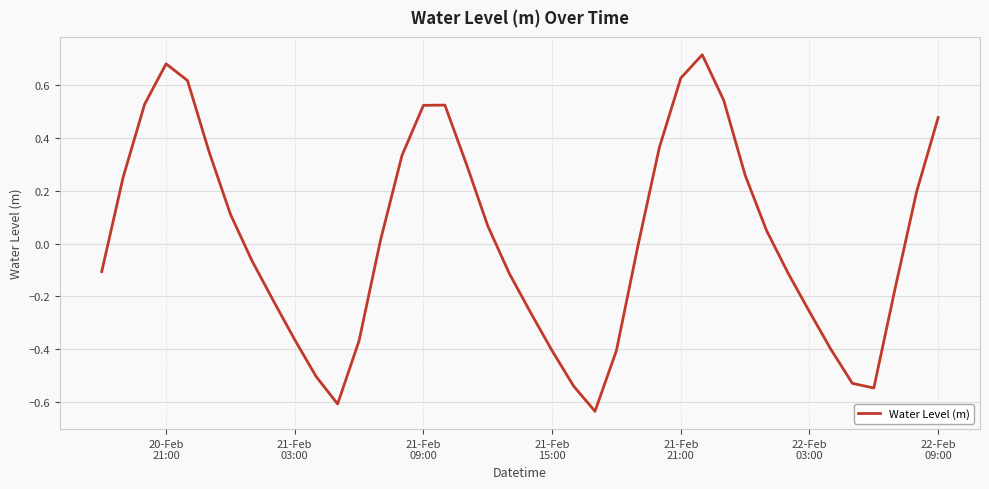

What is the difference between the maximum and minimum values?

1.3